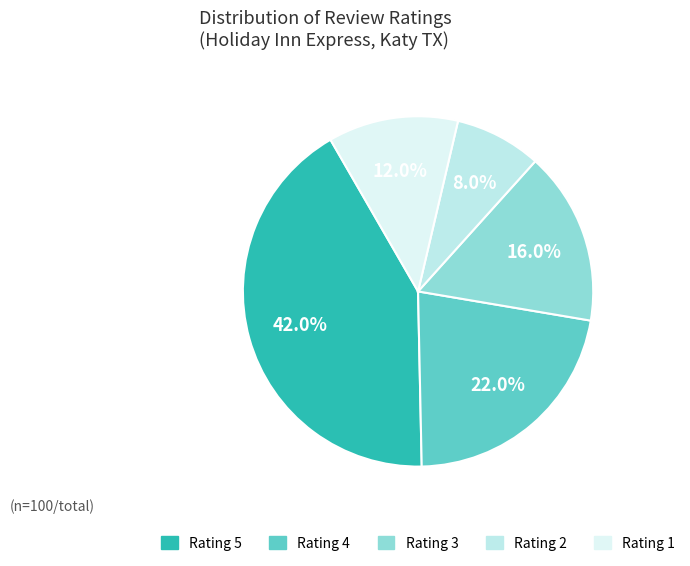

What percentage is the Rating 3 slice, to the nearest percent?

16%